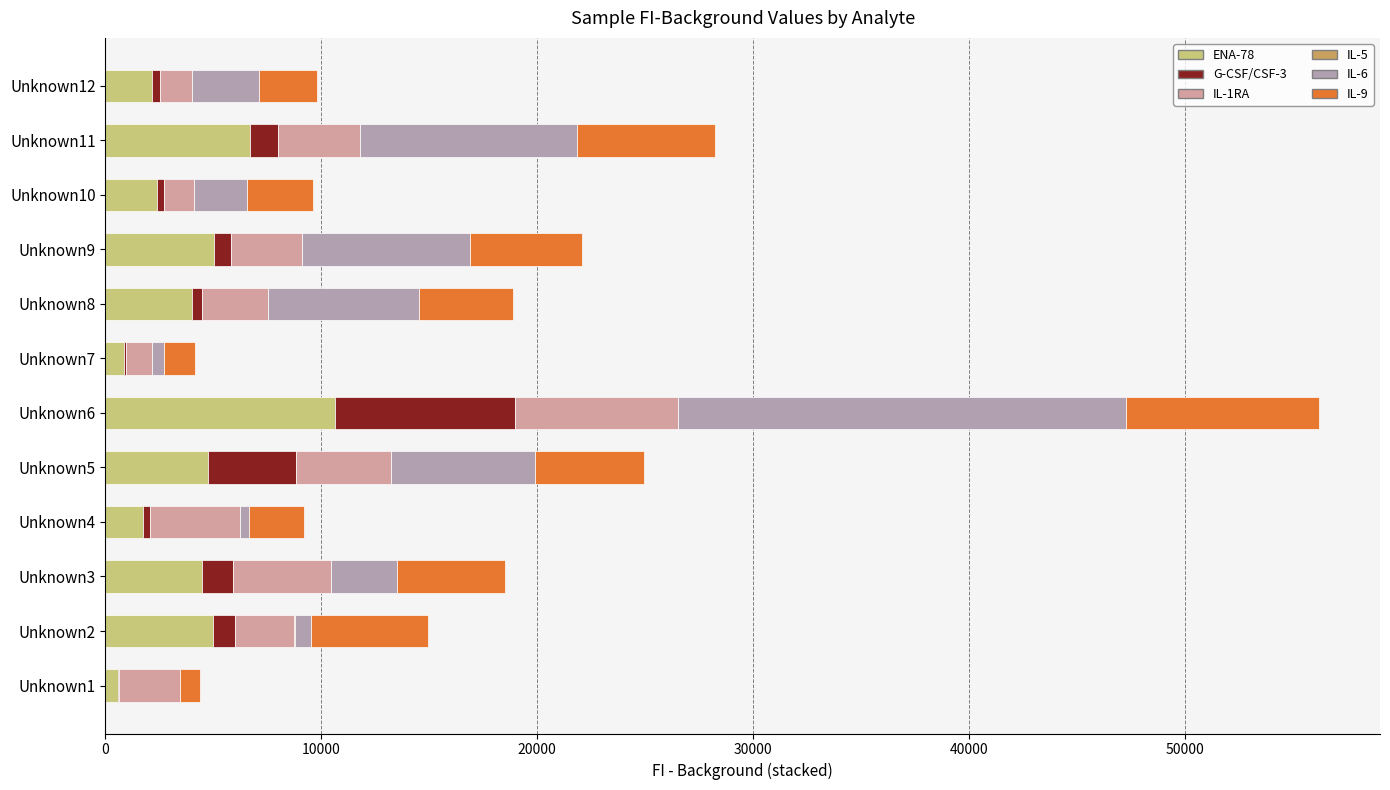

Which series has the largest range (max minus min)?

IL-6